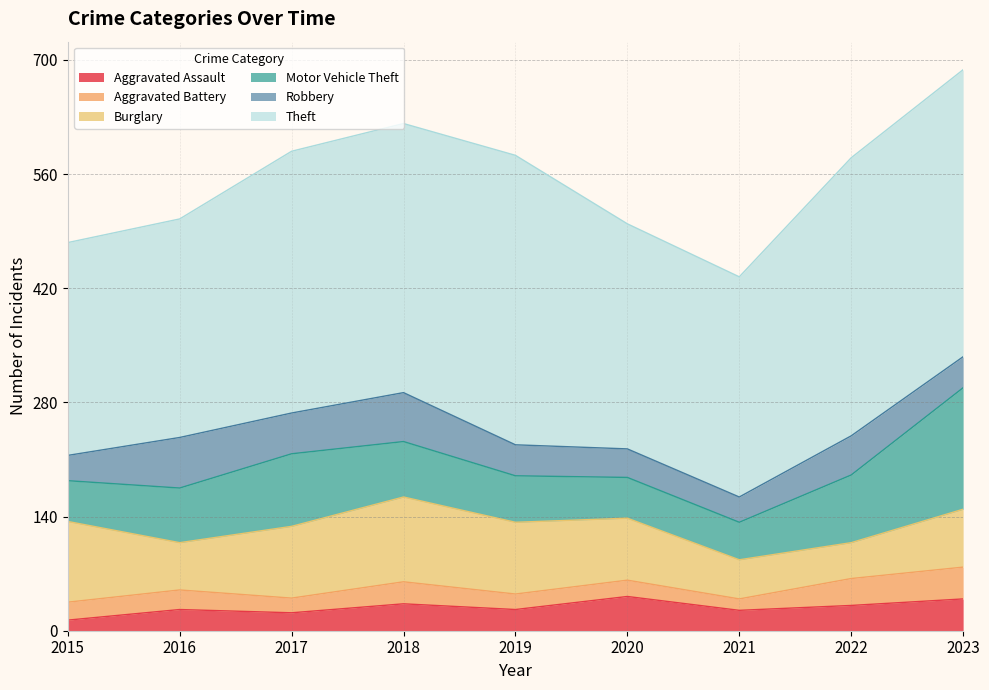

At which category is the sum across all series the highest?

2023